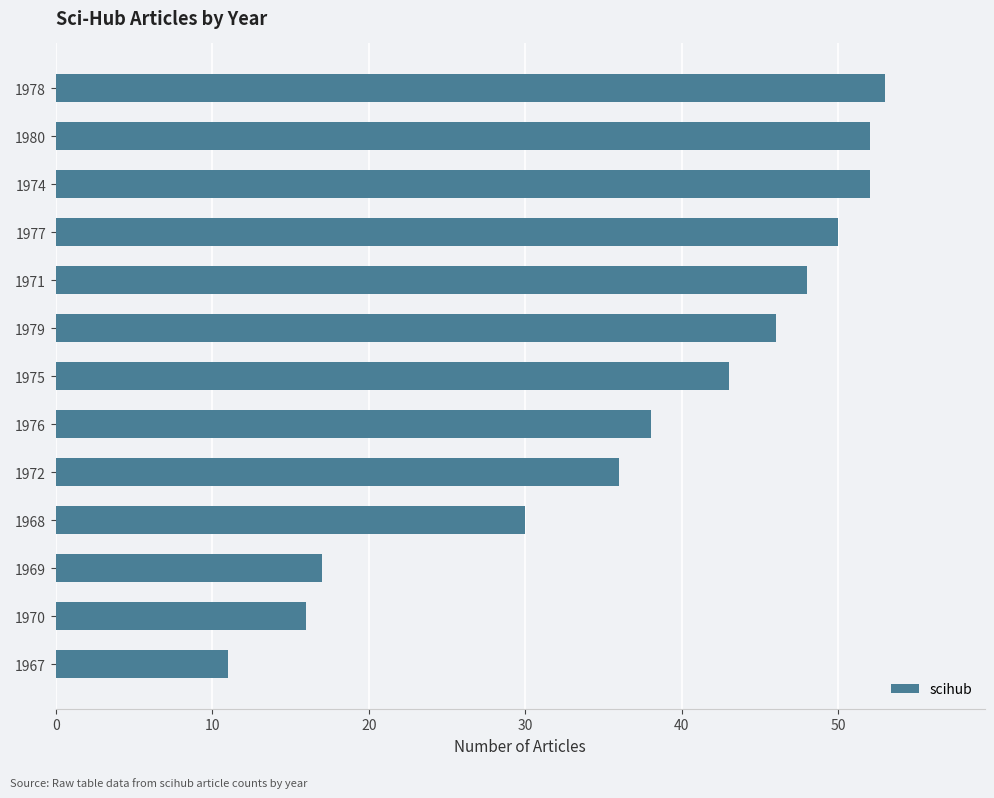

How many values are below 43?

6